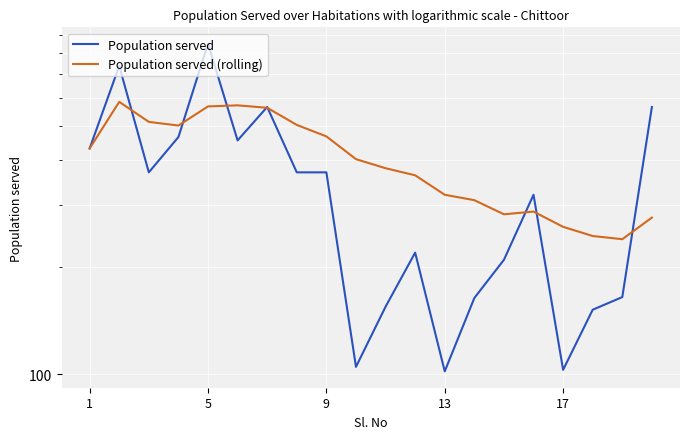

Between 9 and 12, which series saw the biggest shift?

Population served